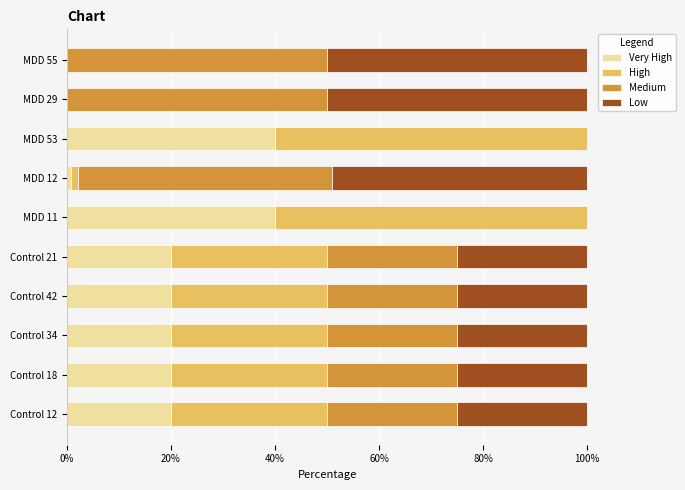

What is the total value across all series at Control 34?

100.0